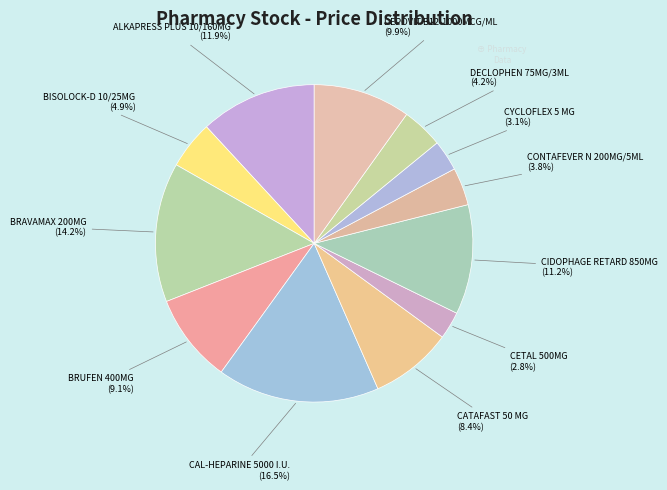

Count the number of slices in the pie.

12